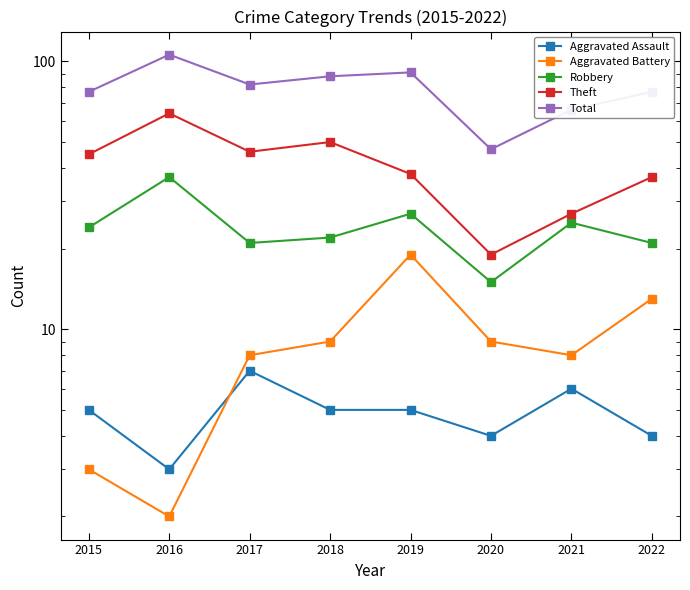

Is it true that Total equals 117 at 2015?

False